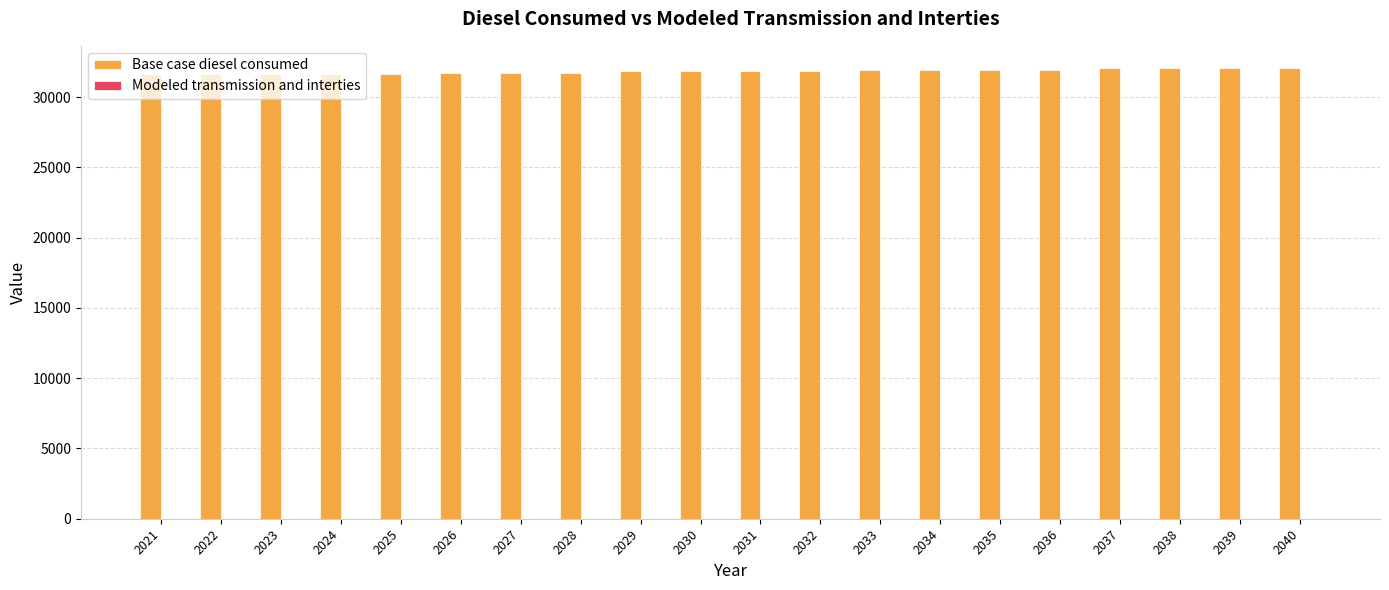

What is the ratio of the value at 2040 to the value at 2031?

1.0